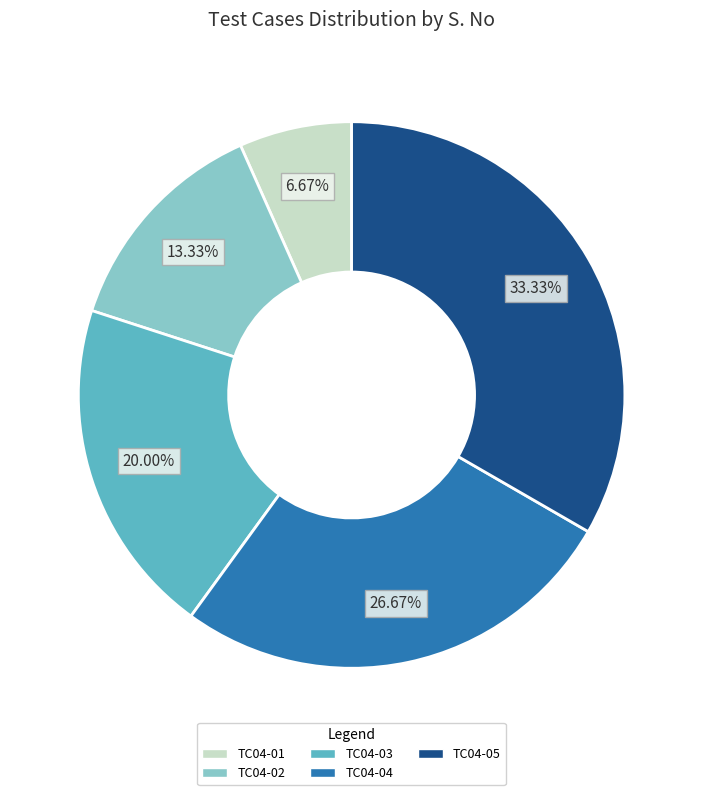

Is TC04-02 the majority of the pie?

No